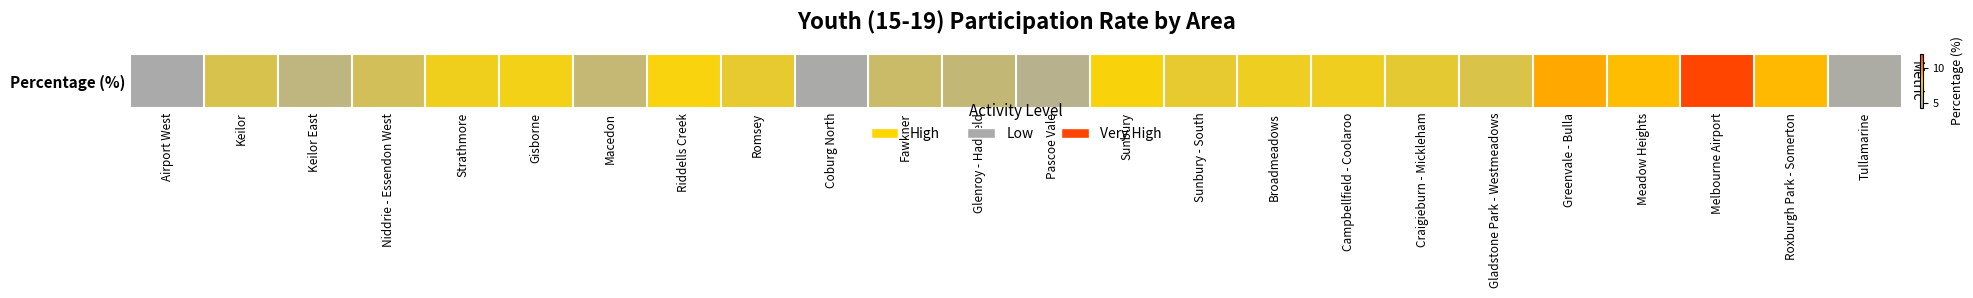

The chart shows a value of 12.0 at Melbourne Airport. True or false?

True